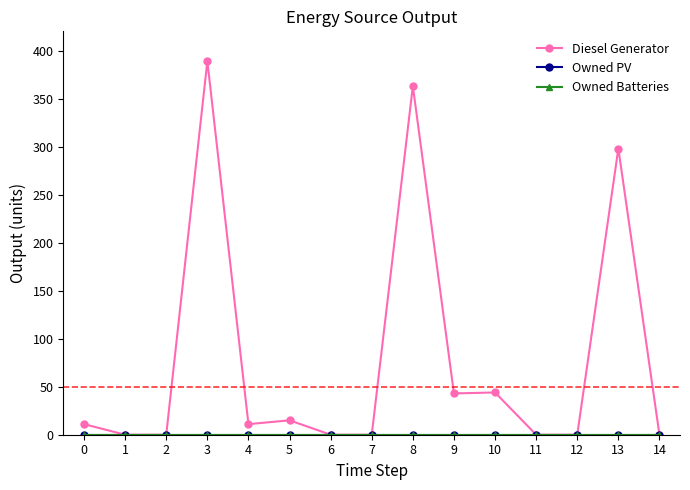

Is this an area chart (filled region under the line)?

No